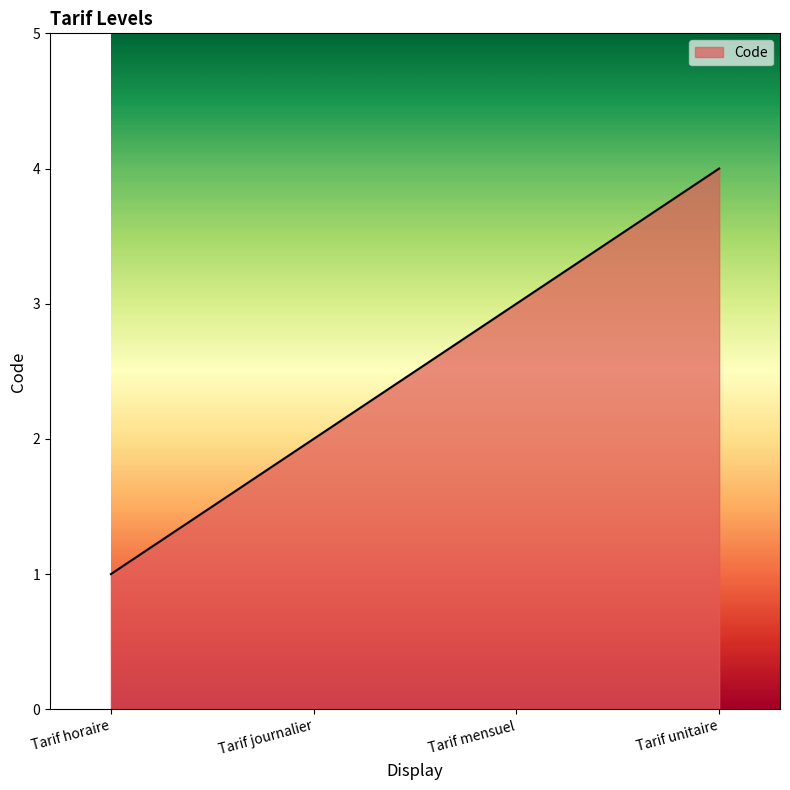

True or false: the data has more than 2 interior local peaks.

False